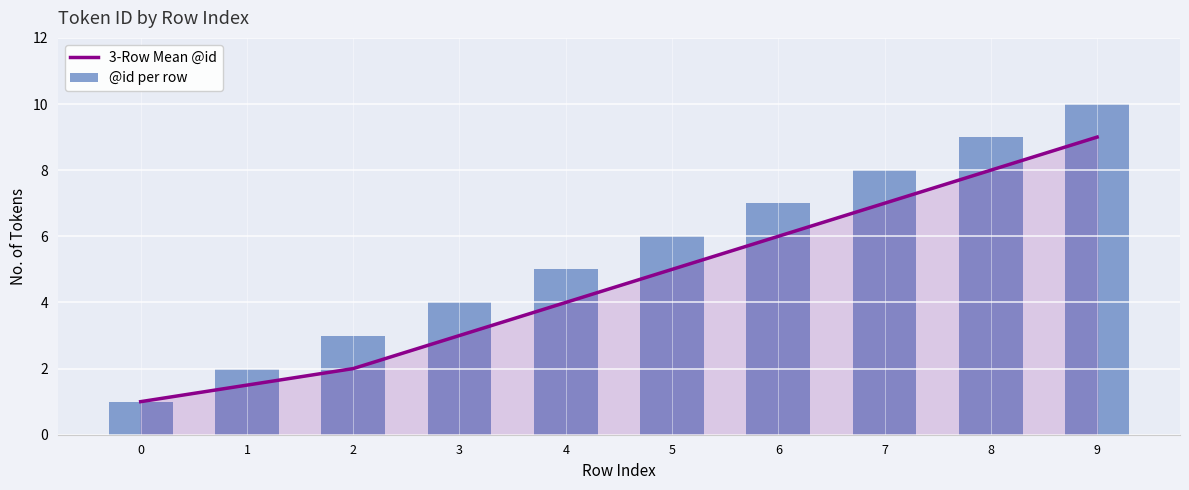

What is the approximate value of @id per row at 2?

3.0